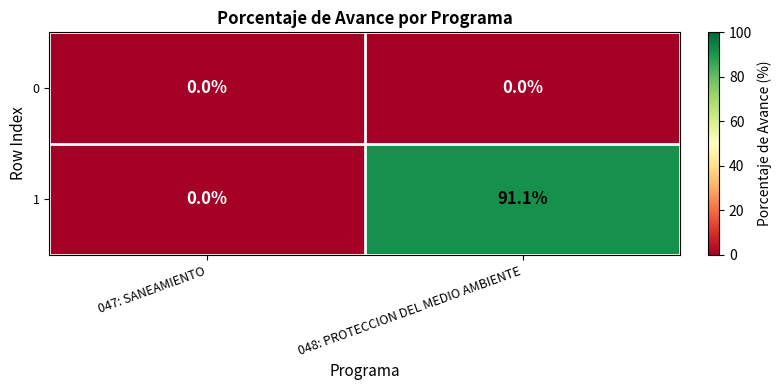

Which label corresponds to the largest value in the chart?

048: PROTECCION DEL MEDIO AMBIENTE